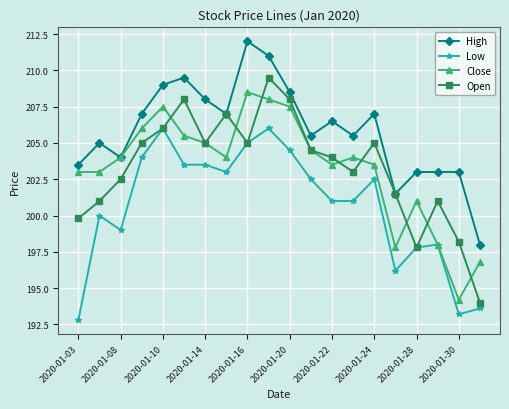

Which series has the largest range (max minus min)?

Open